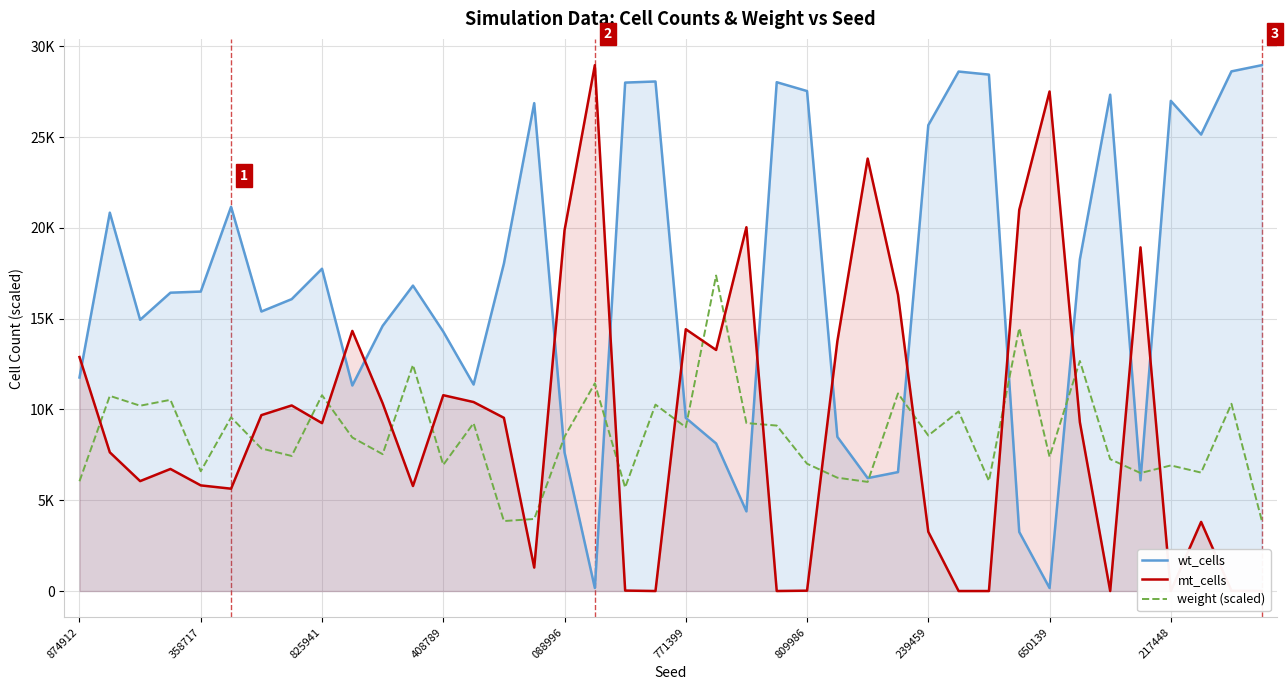

How many interior local peaks does the wt_cells series have?

10